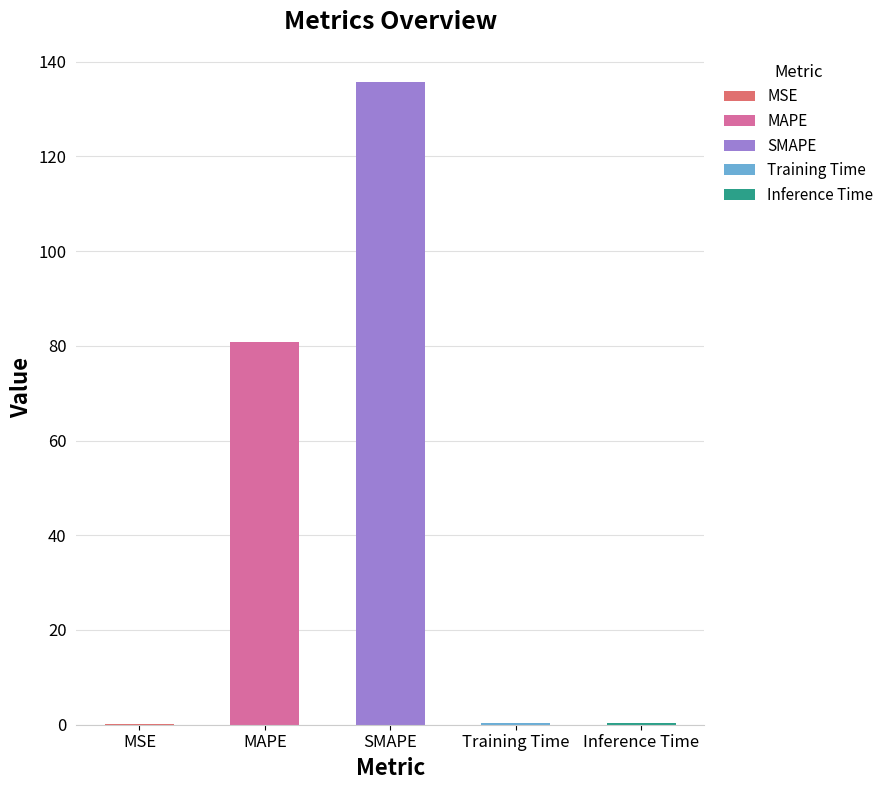

What is the greatest value displayed?

135.7